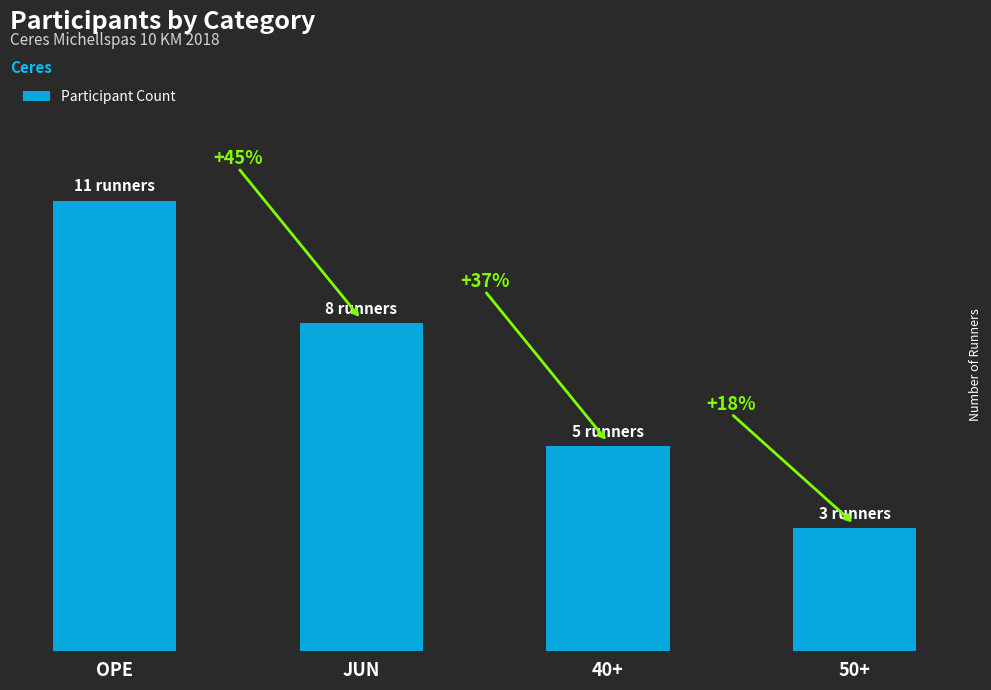

Rank the categories by value from lowest to highest.

50+, 40+, JUN, OPE